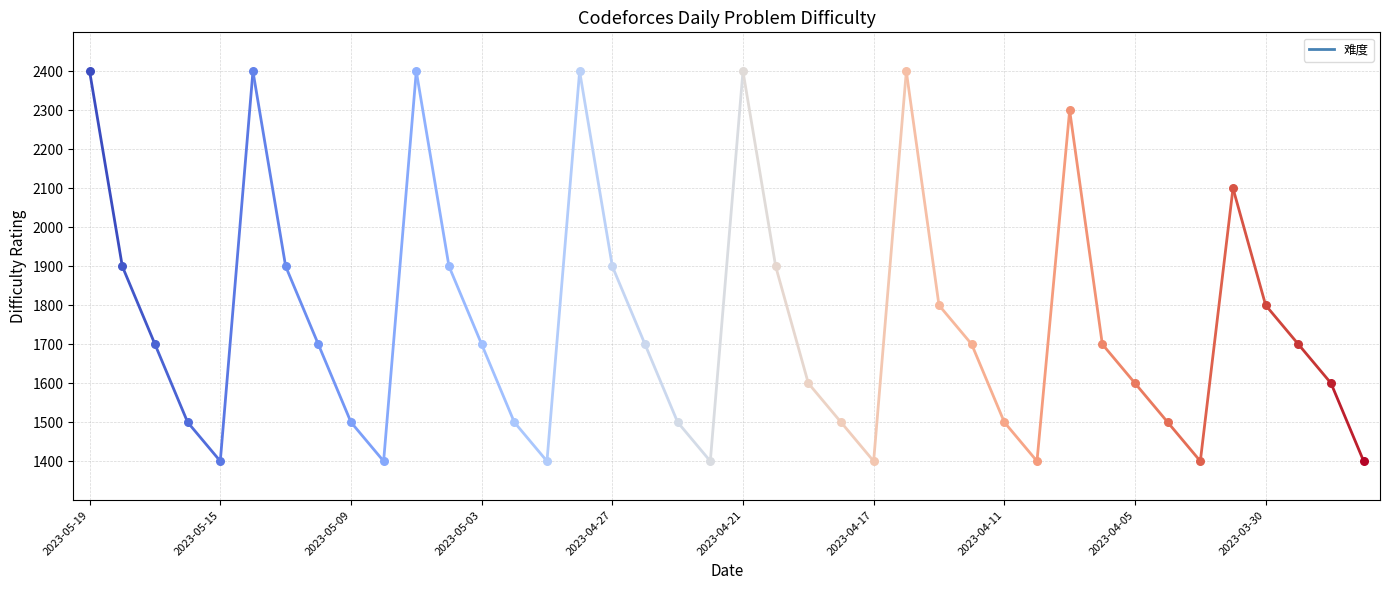

What is the greatest value displayed?

2400